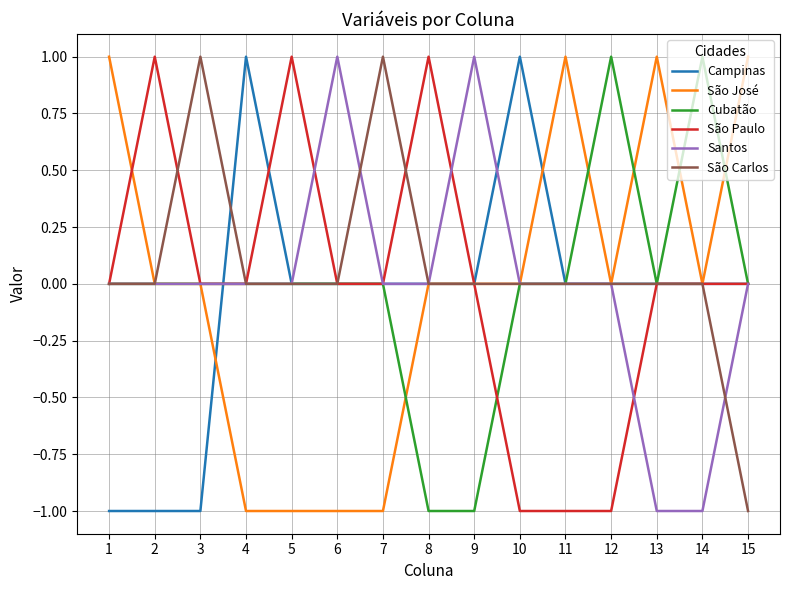

True or false: São Carlos has a value of 0 at 12.

True